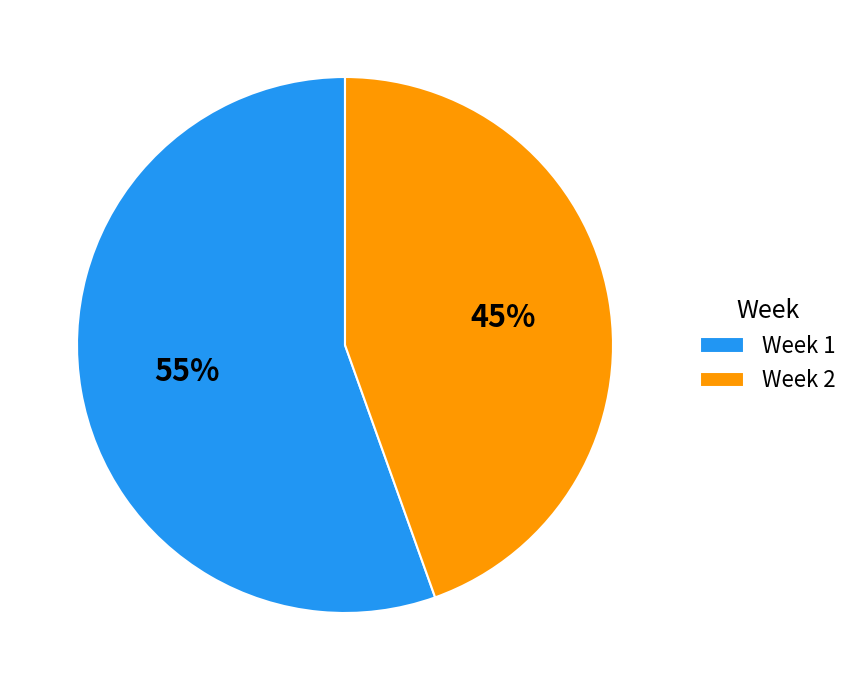

The Week 1 slice represents 69% of the pie. True or false?

False